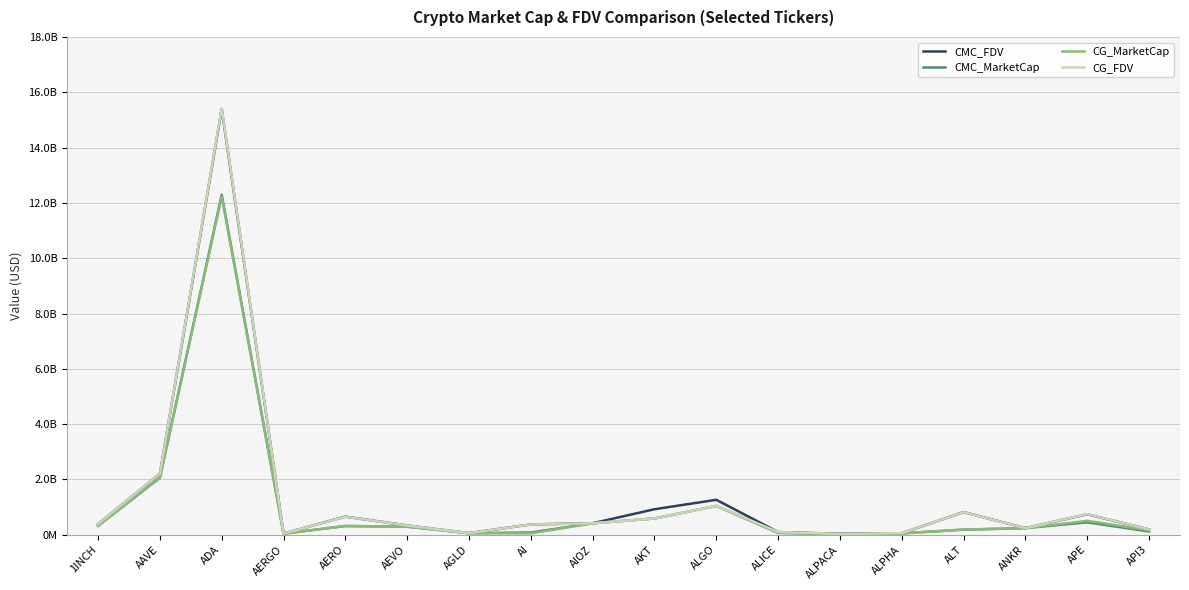

Where does the CMC_FDV series first go above 386565554?

1INCH